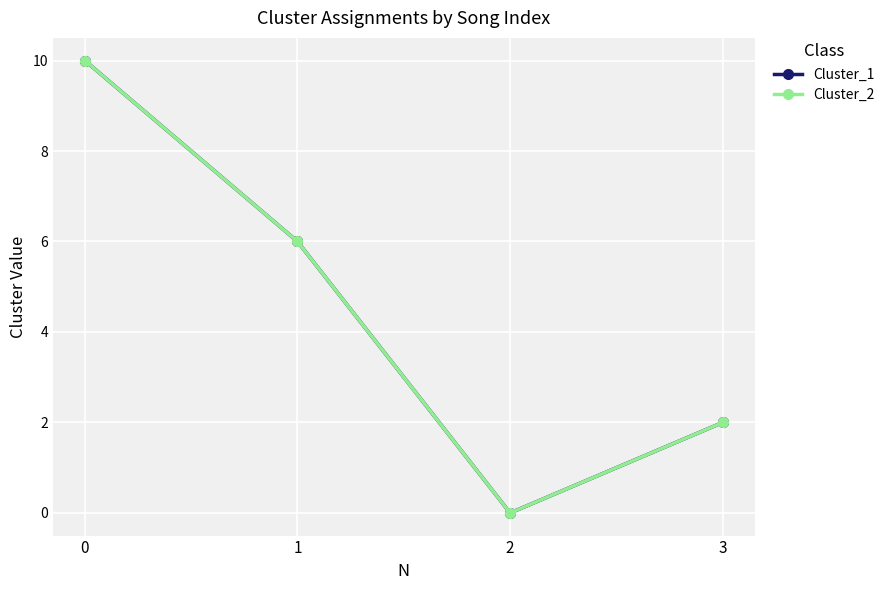

How many interior local valleys does the Cluster_2 series have?

1